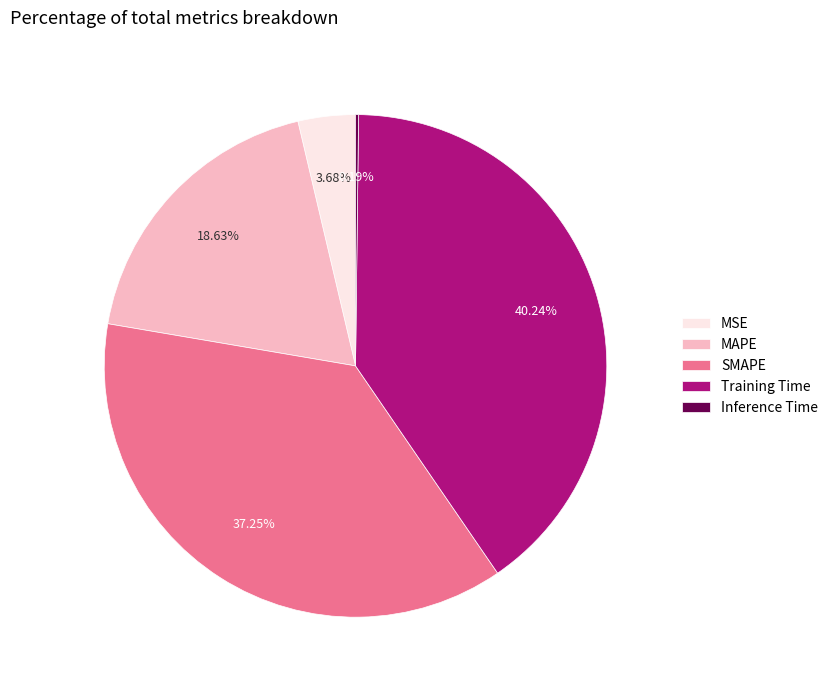

What percentage is the MAPE slice, to the nearest percent?

19%